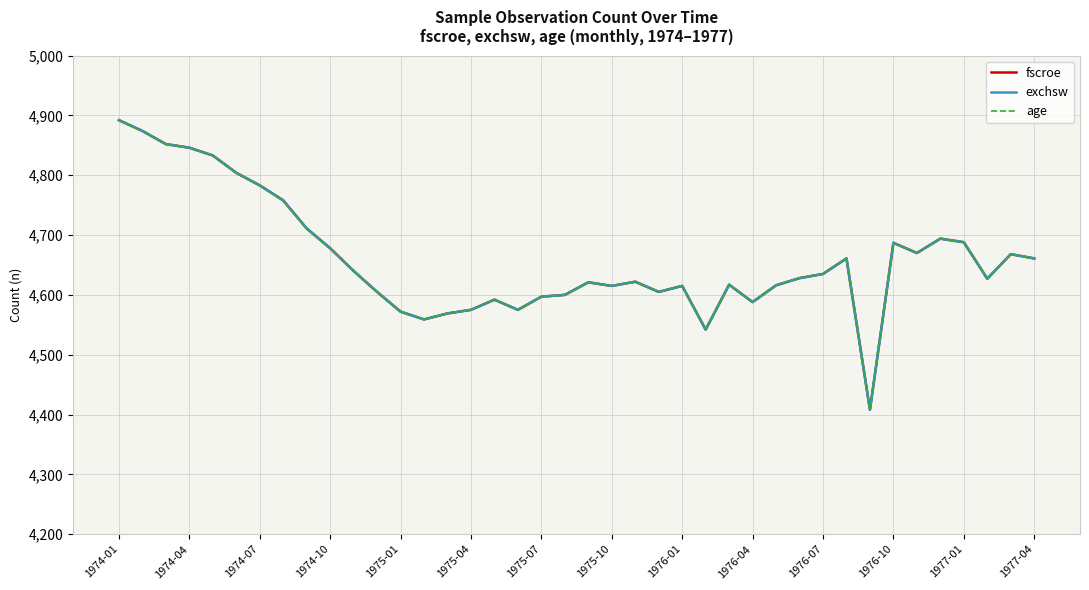

True or false: exchsw has more than 1 interior local peaks.

True